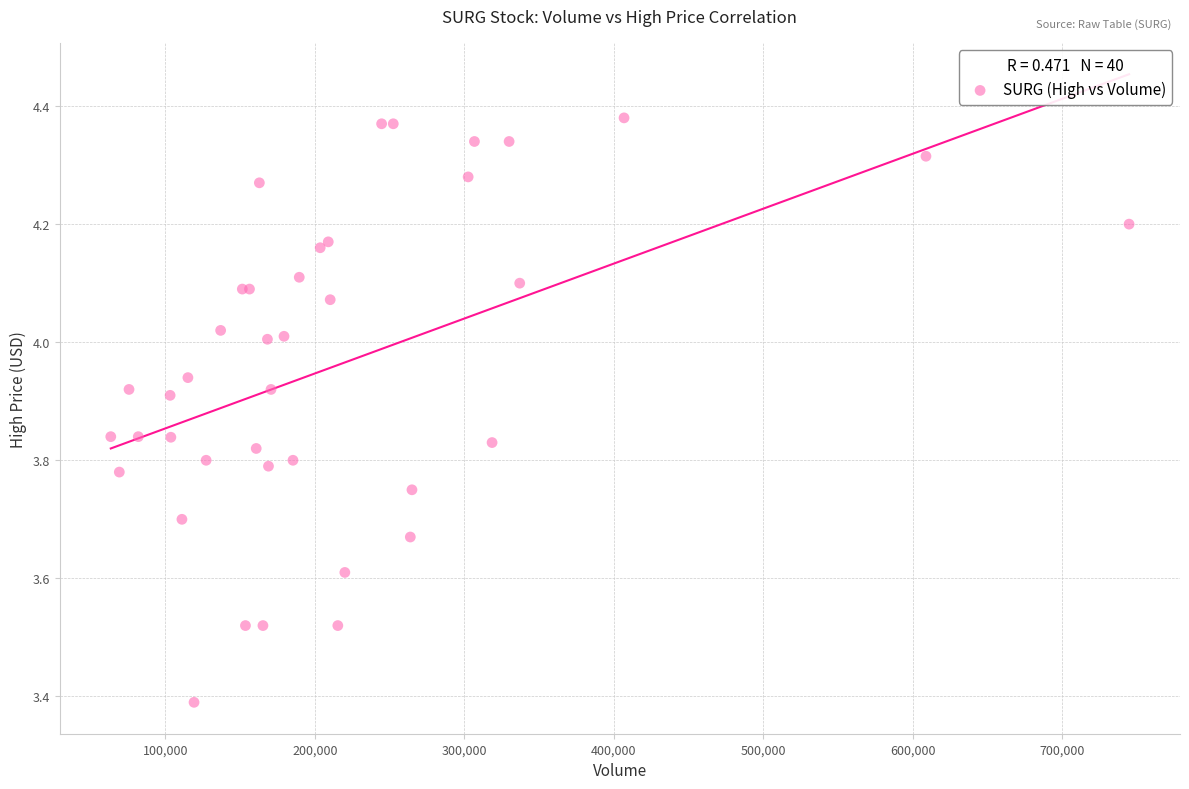

What Y value in the scatter plot is closest to 3?

3.4